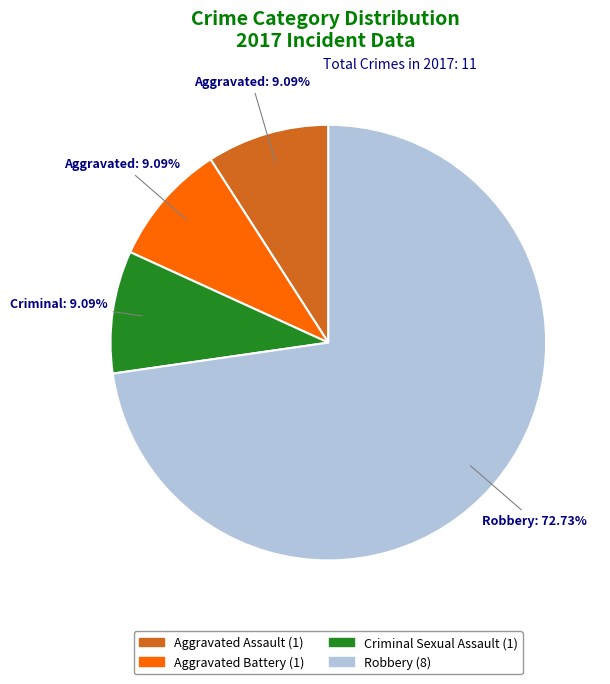

How many slices are in this pie chart?

4